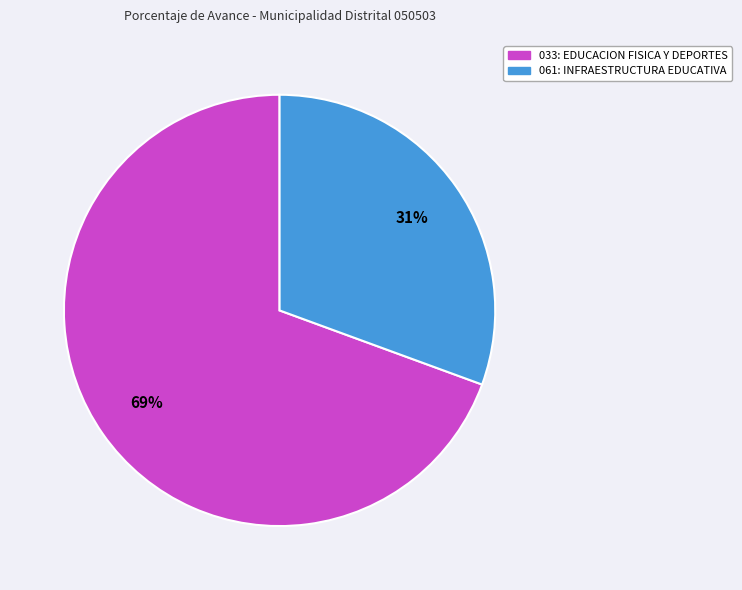

To the nearest percent, what percentage of the pie is 061: INFRAESTRUCTURA EDUCATIVA?

31%